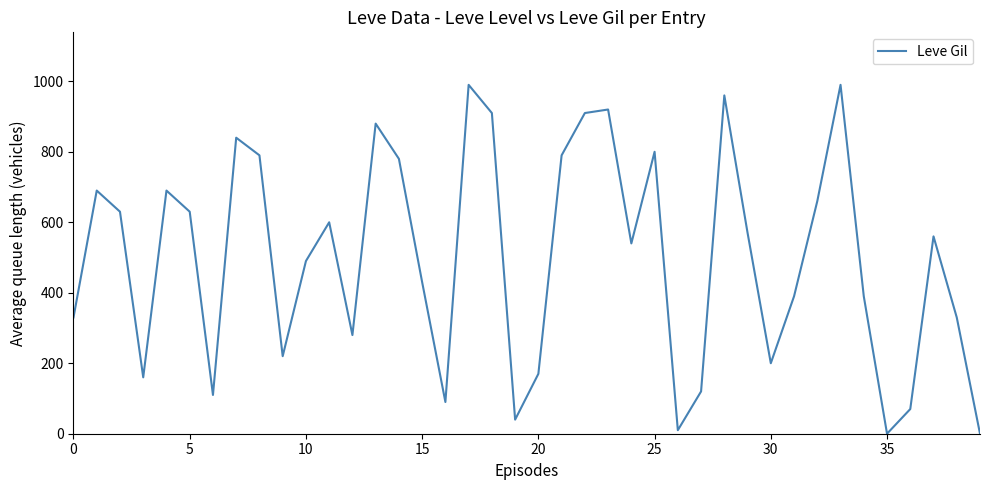

What is the difference between the maximum and minimum values?

990